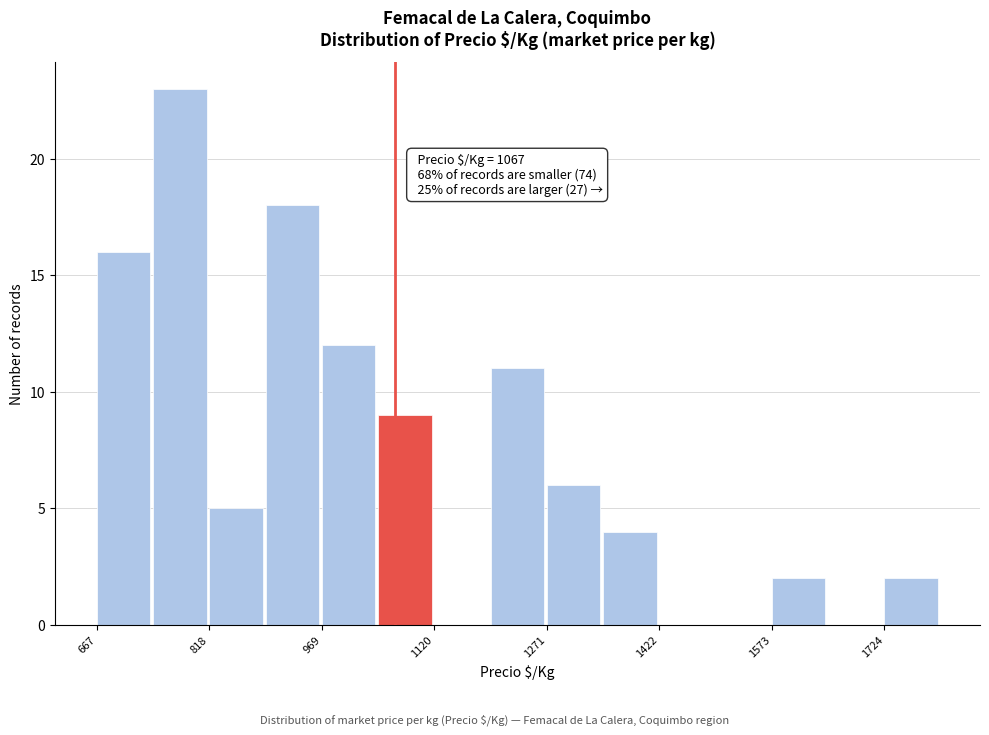

Around what value on the x-axis is the tallest bar? Give the approximate position of its centre, as read against the axis.

780